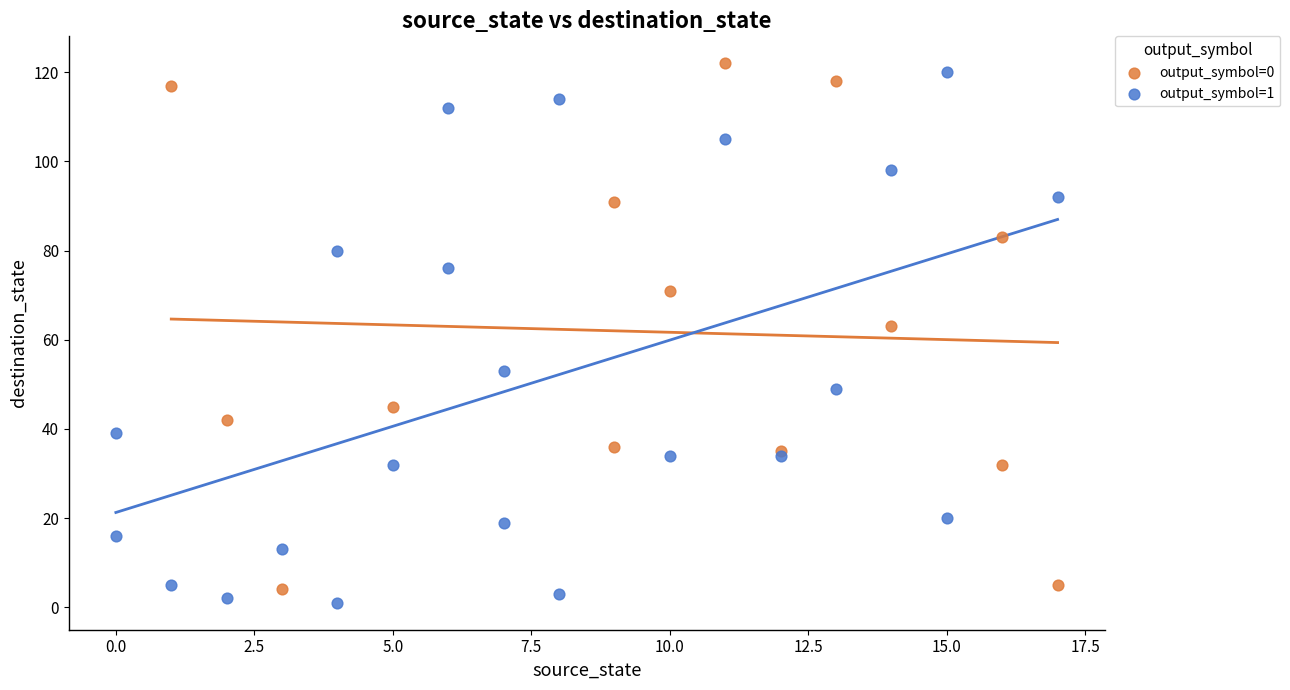

Which series reaches the minimum Y coordinate?

output_symbol=1